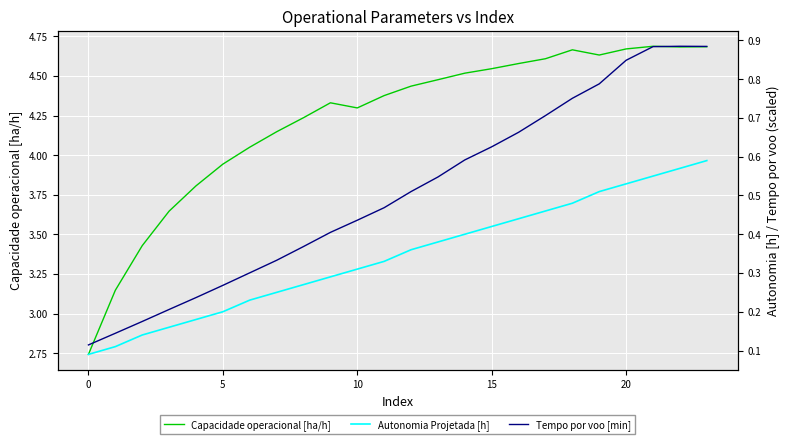

What is the label of the 14th point from the right?

10